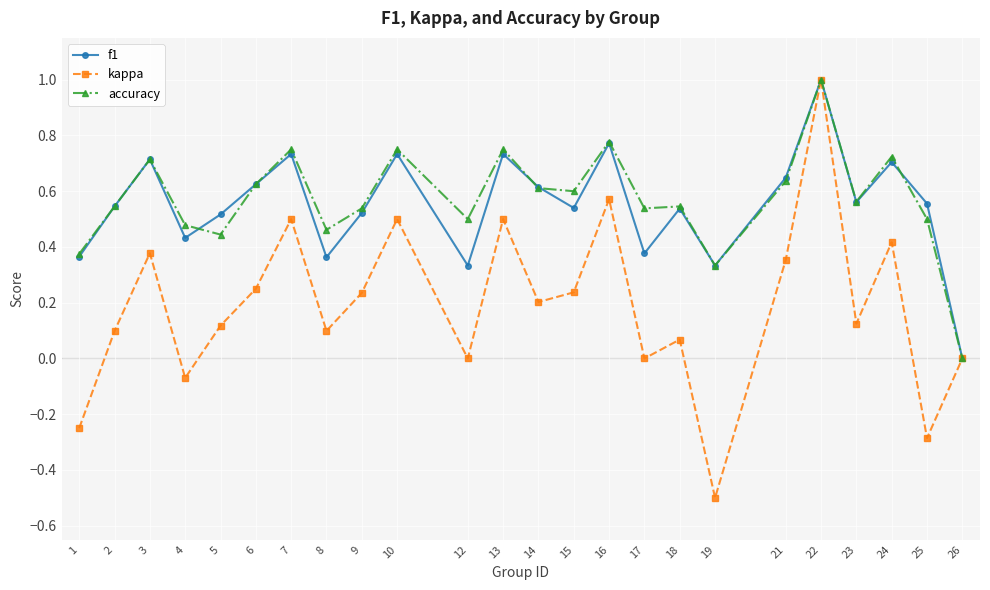

Count the f1 values in the range 0 to 1.

24